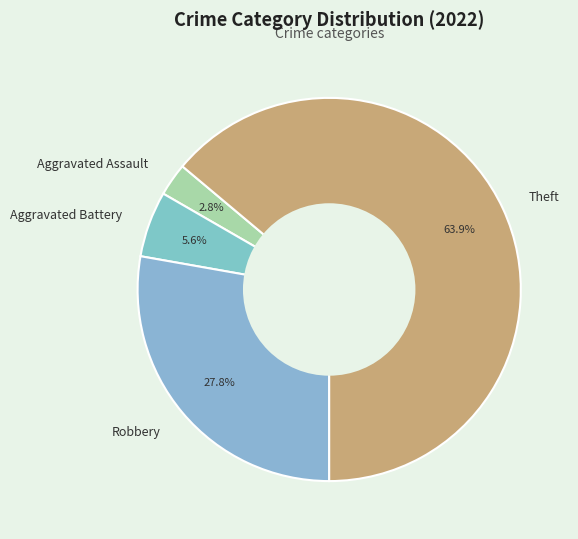

To the nearest percent, what portion does Aggravated Assault represent?

3%